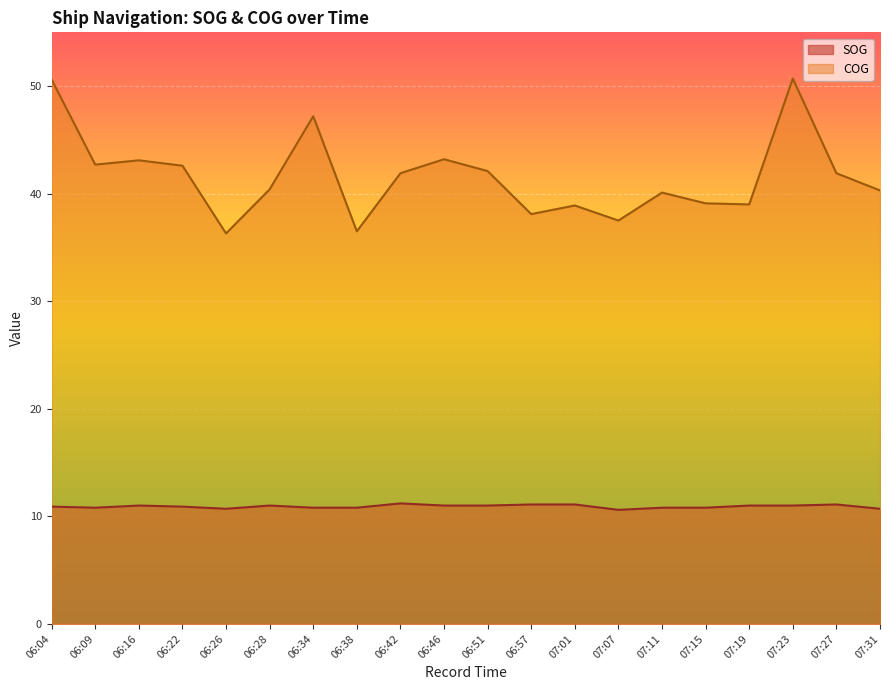

What is the value of the COG point at the 13th from the left?

38.9